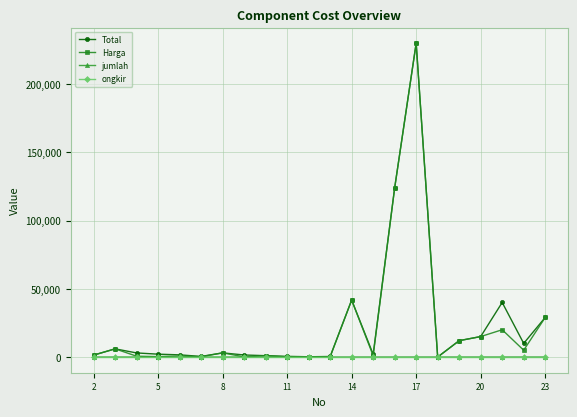

What is the maximum value shown in the chart?

230000